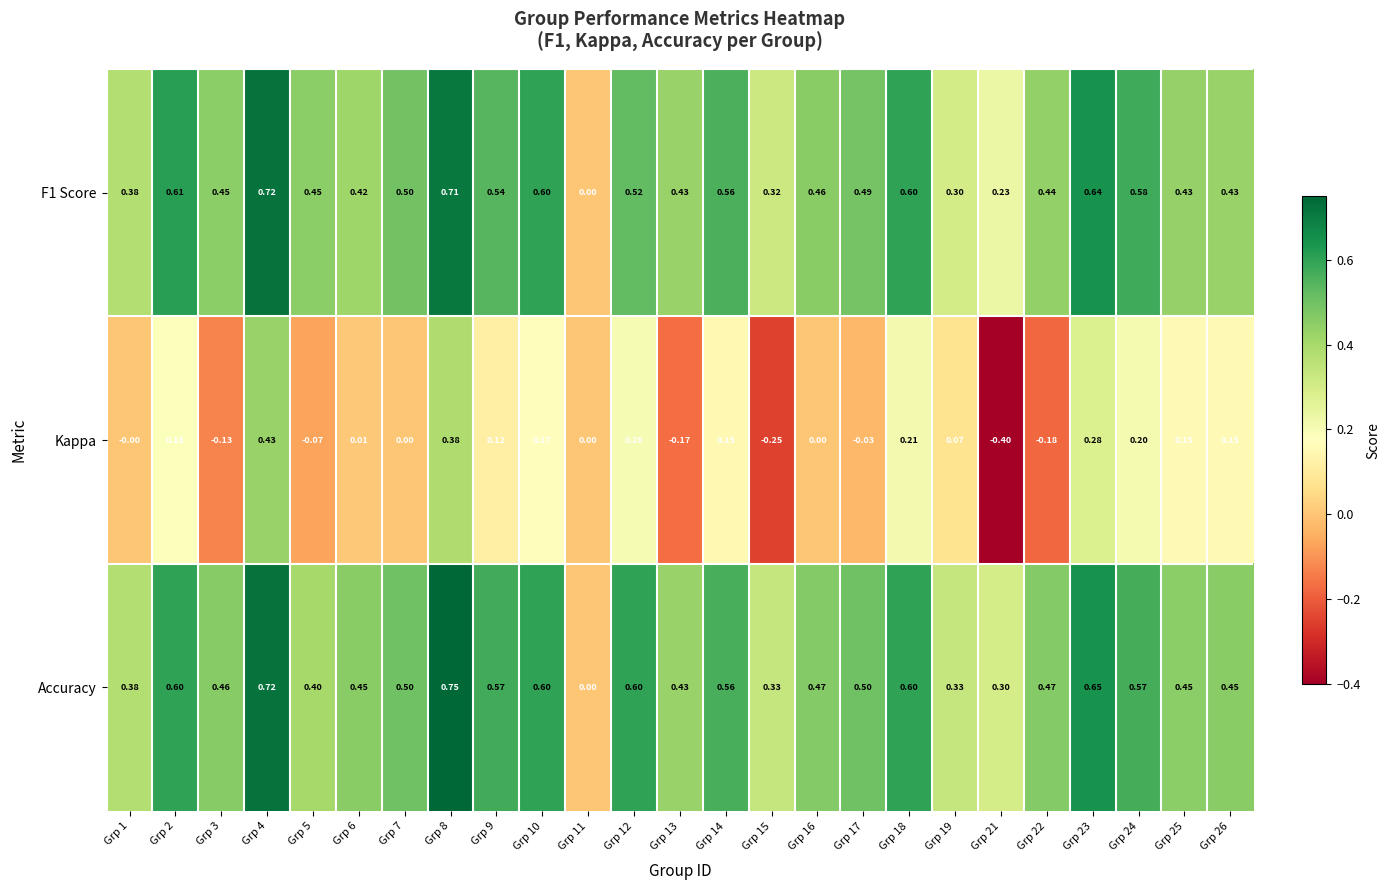

How many categories are shown in the chart?

25